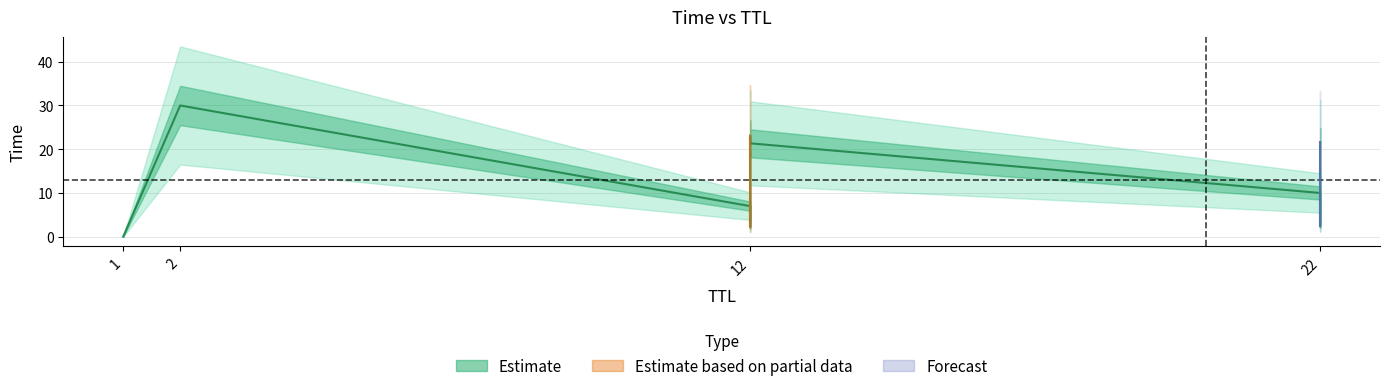

What is the value of the 9th point from the left?

30.0